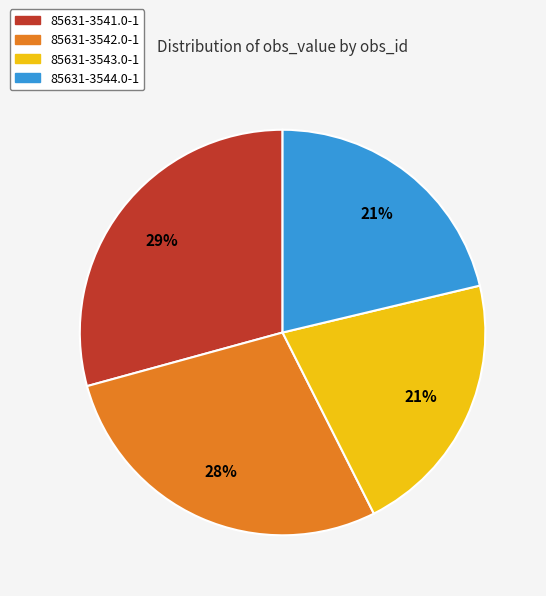

What is the largest slice in the pie chart?

85631-3541.0-1